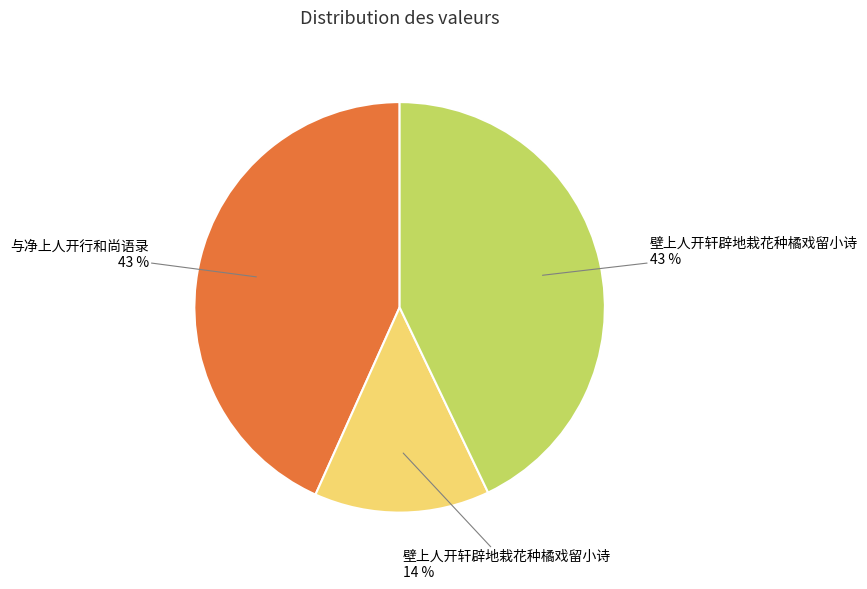

Count the number of slices in the pie.

3